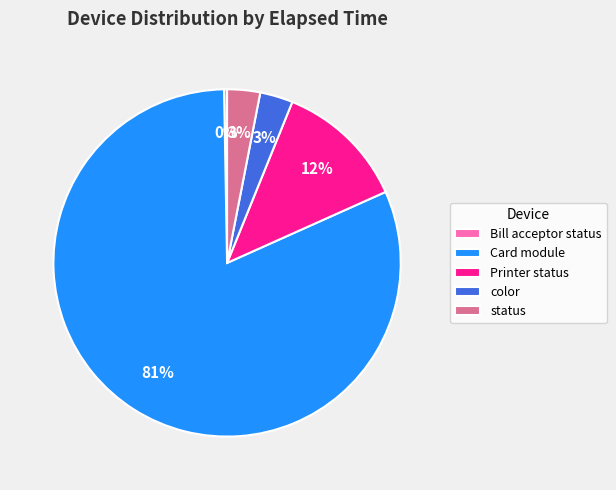

True or false: Printer status accounts for 3% of the total.

False